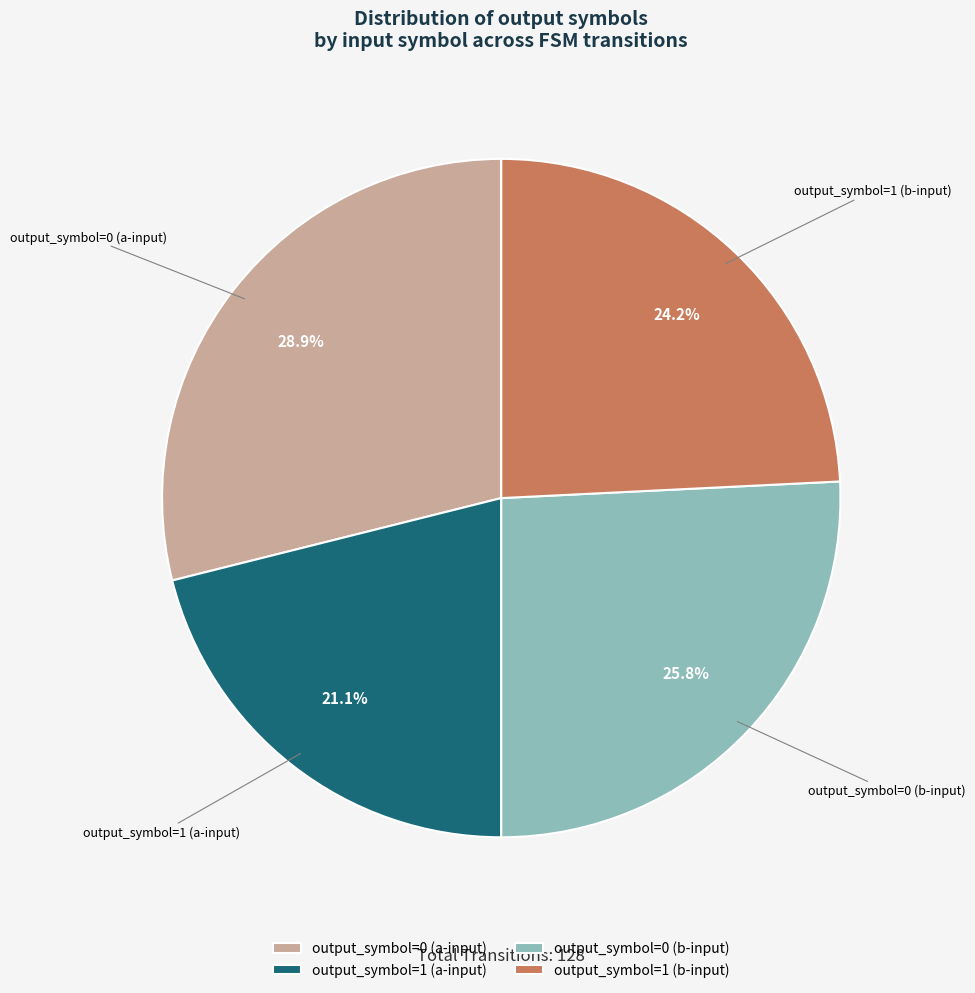

To the nearest percent, what portion does output_symbol=1 (b-input) represent?

24%